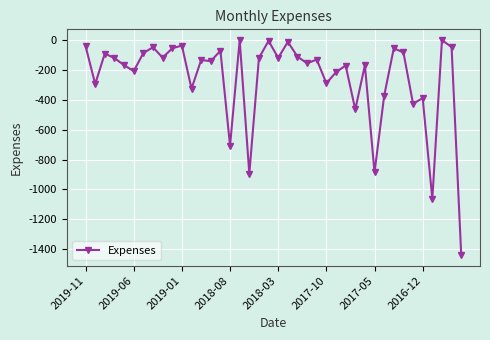

What is the value of the 15th point from the left?

-71.3